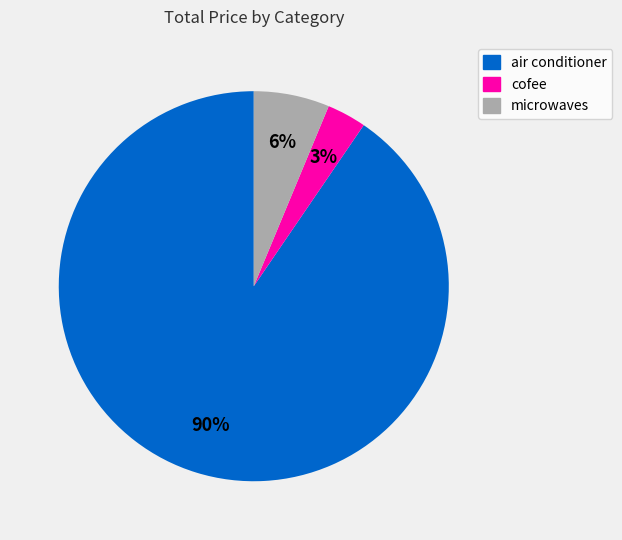

To the nearest percent, what is the average slice percentage?

33%